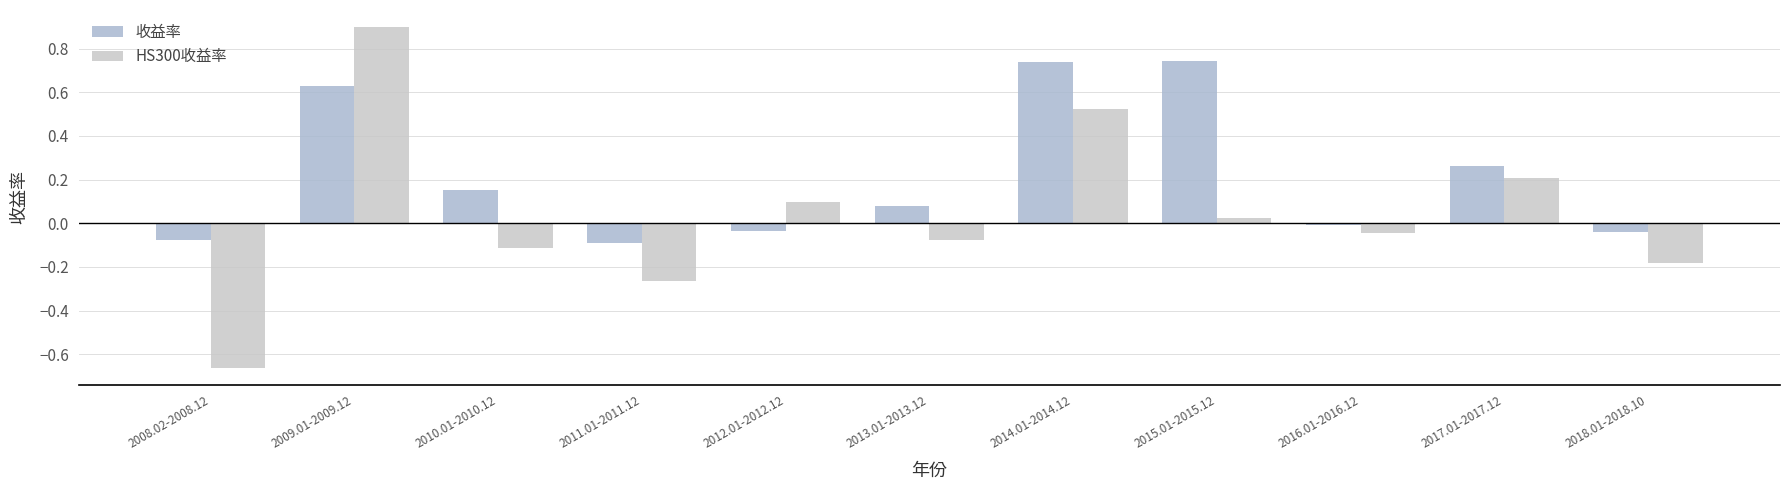

What position from the left is 2012.01-2012.12?

5